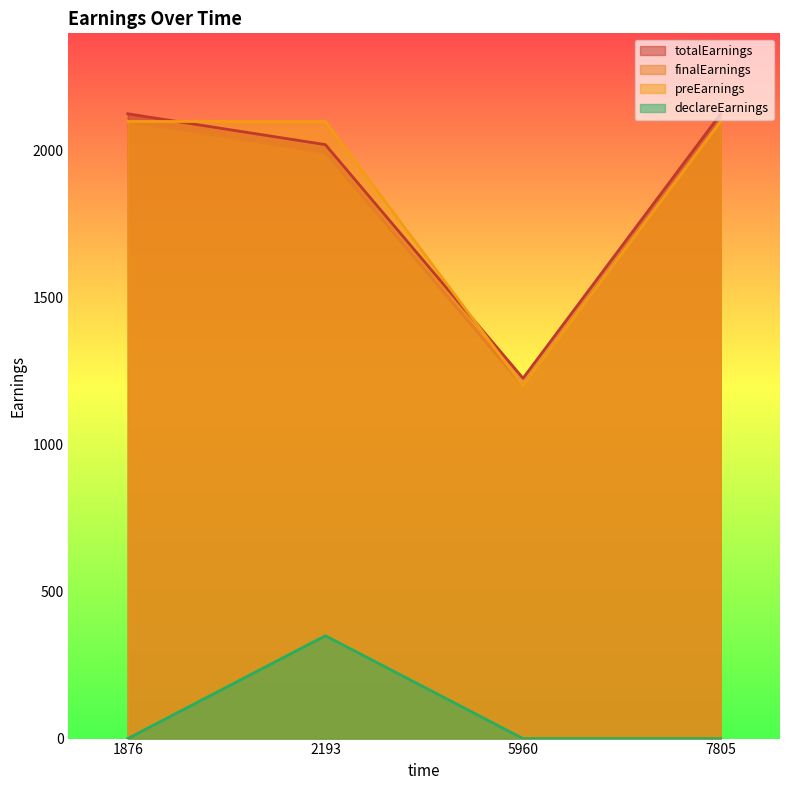

Which has a higher value, 7805 or 2193?

7805